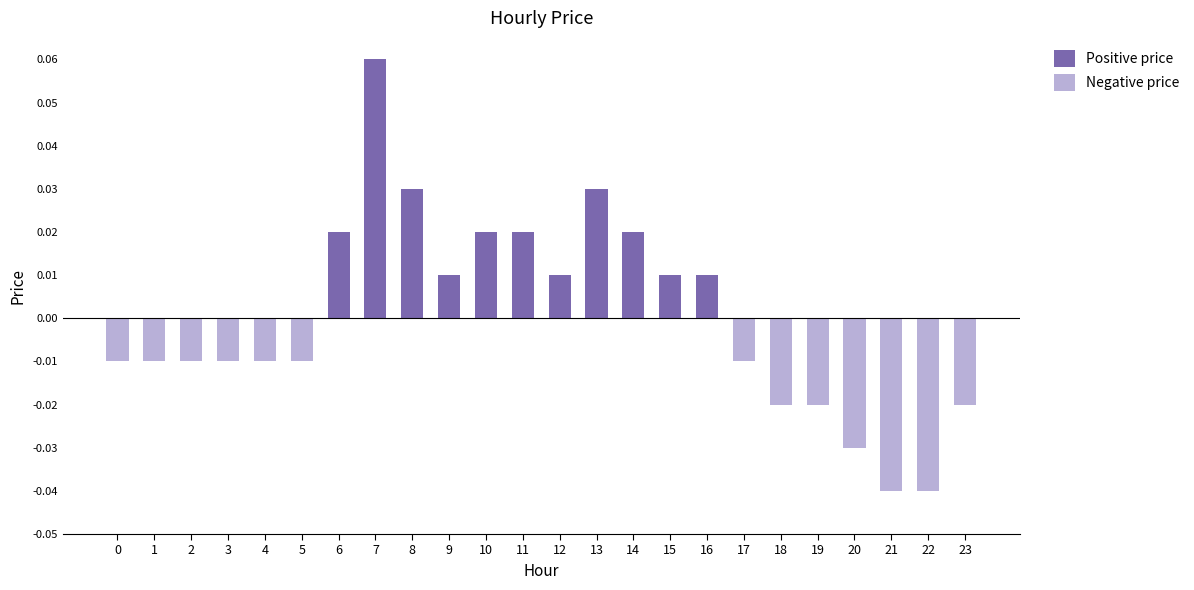

How many groups of bars are there?

24